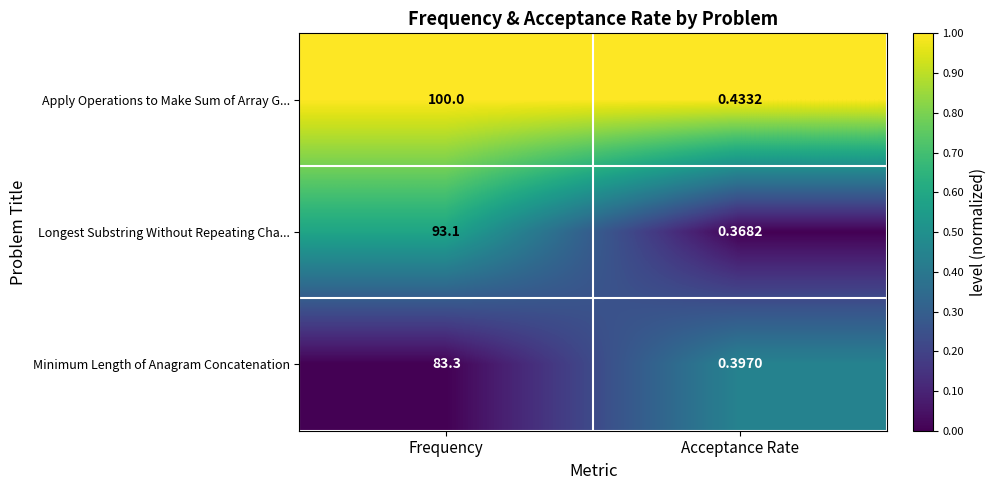

Which series has the widest spread of values?

Apply Operations to Make Sum of Array G...